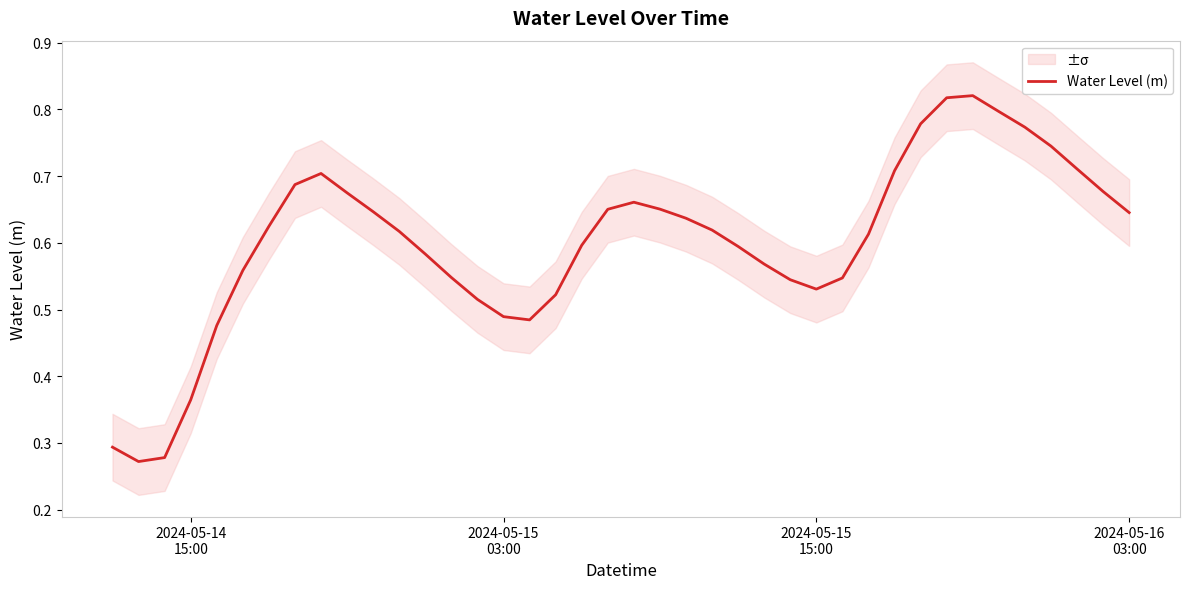

Count the values in the range 0 to 1.

40